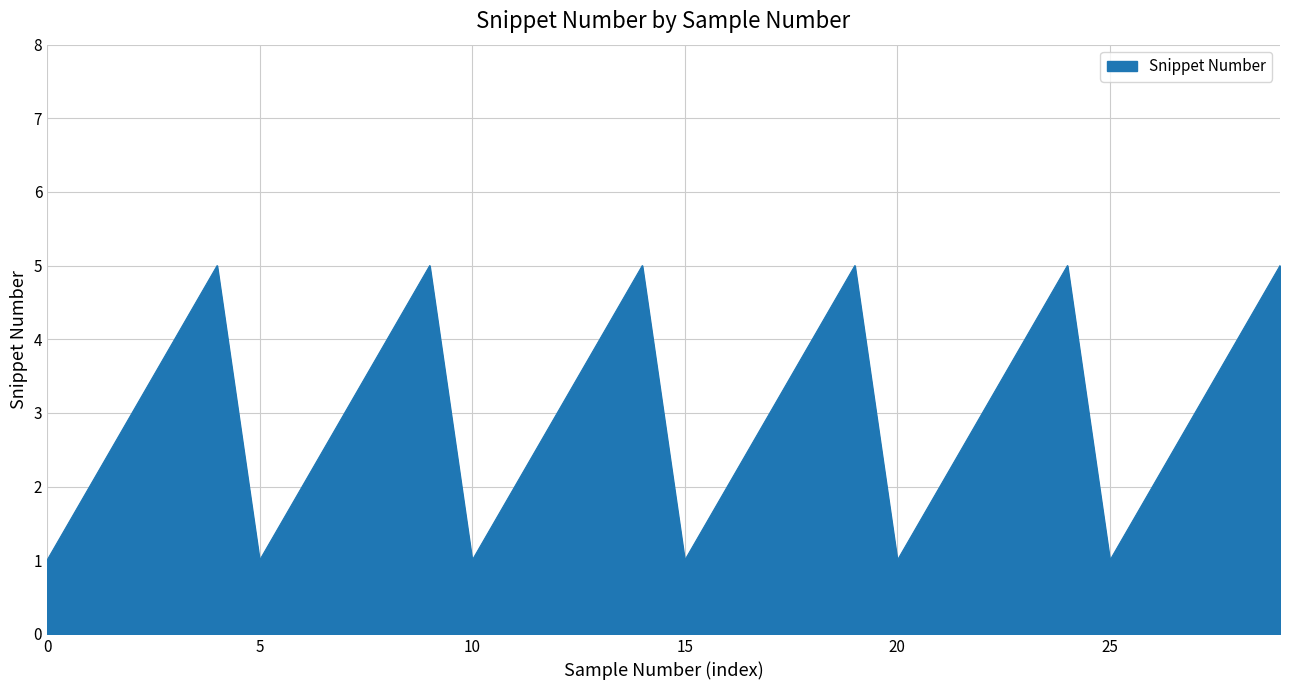

What is the maximum value shown in the chart?

5